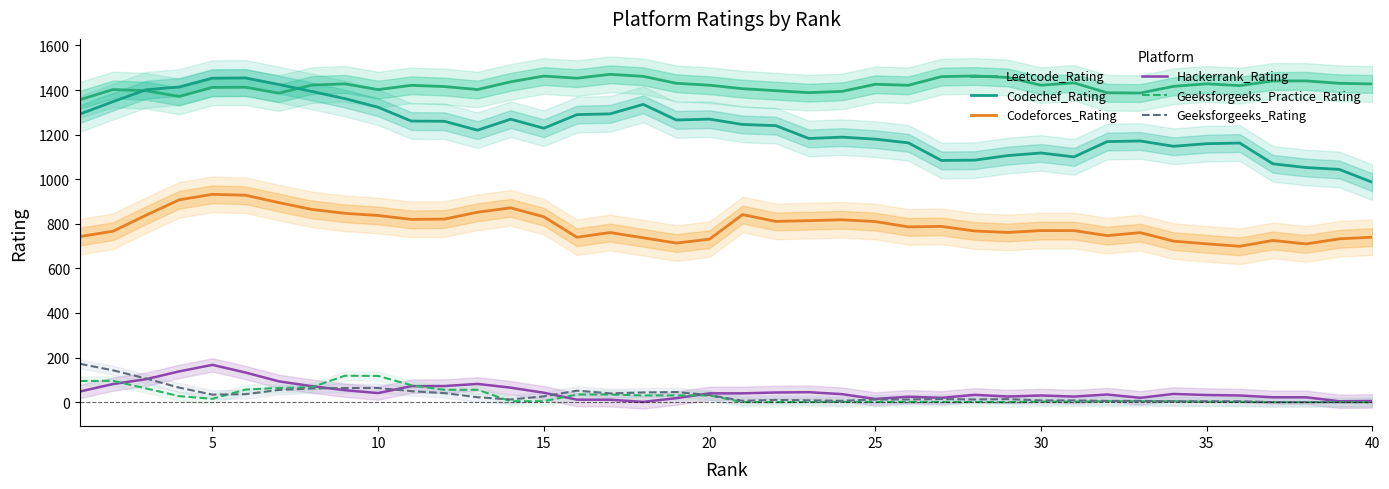

What is the value of the Hackerrank_Rating point at the 2nd from the left?

81.2